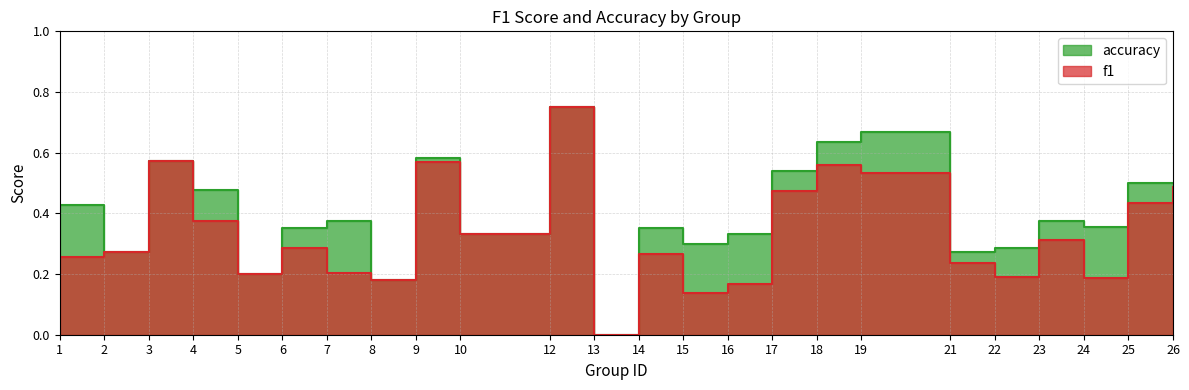

How many series are shown in this chart?

2